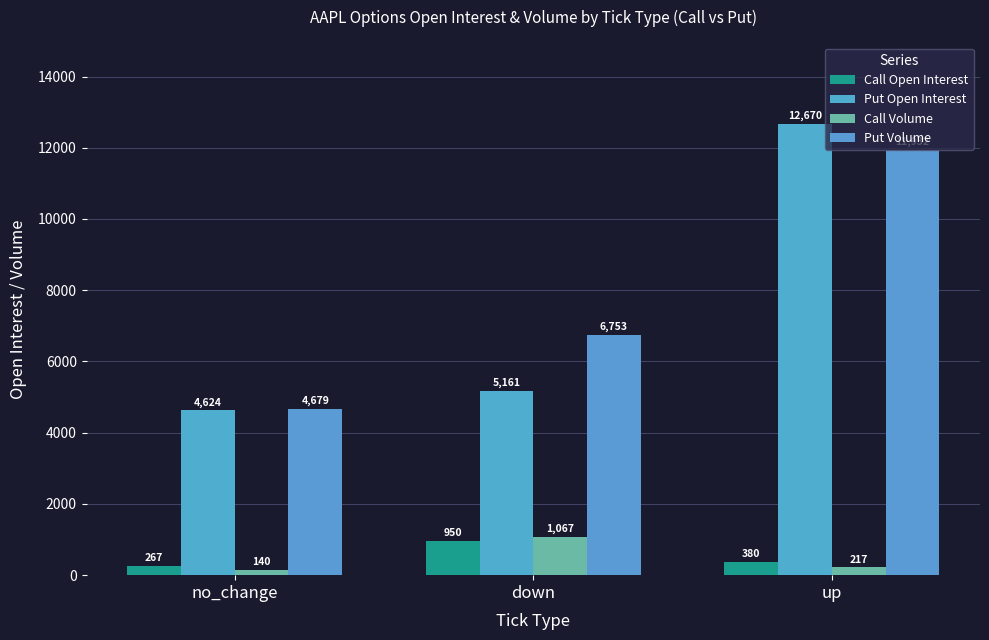

Is it true that Call Volume equals 1468 at down?

False